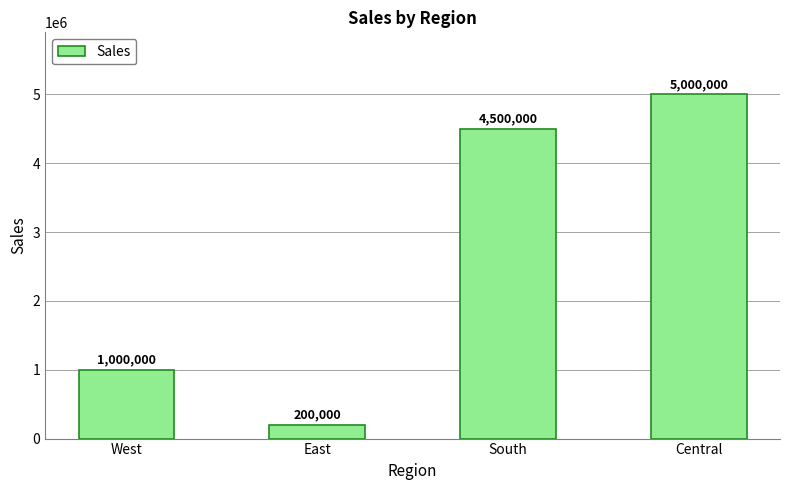

Approximately how many times larger is the value at South compared to West?

4.5